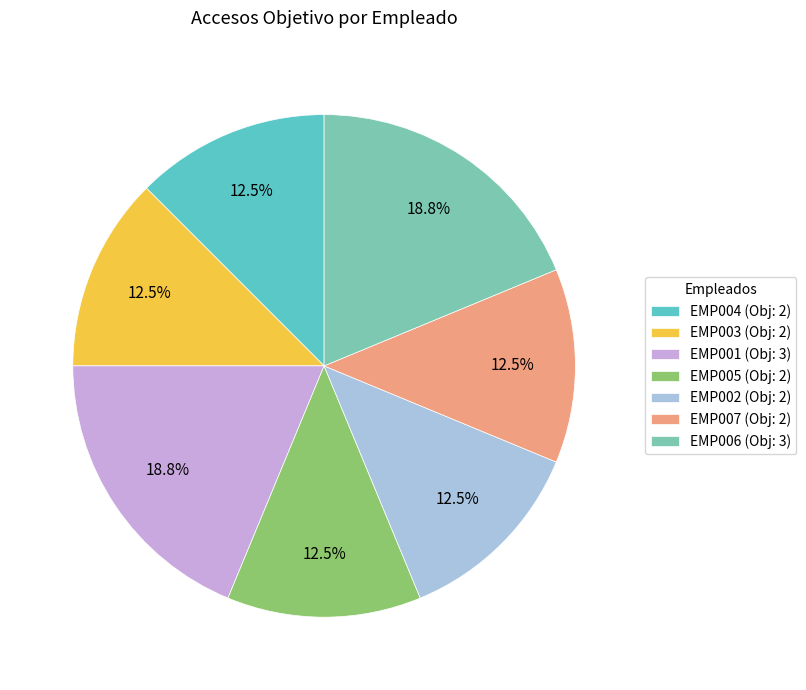

To the nearest percent, what is the average slice percentage?

14%